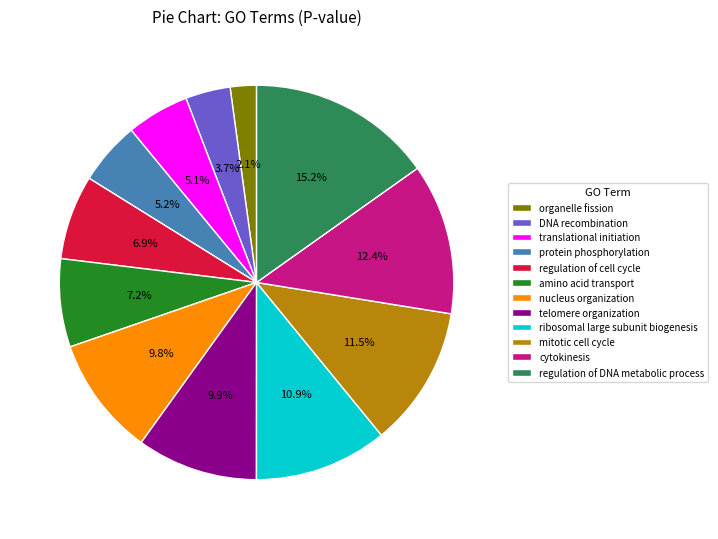

What is the largest slice in the pie chart?

regulation of DNA metabolic process